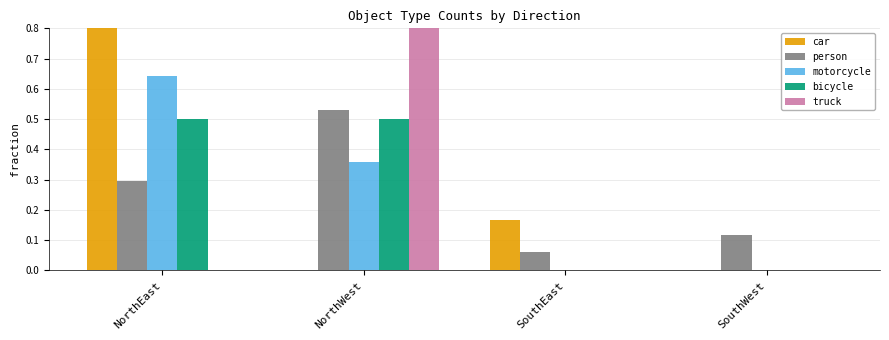

What is the average value of the motorcycle series?

0.2